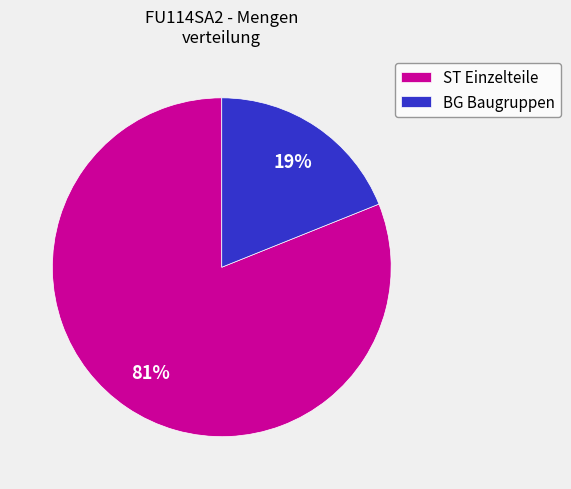

Which slice is the smallest?

BG Baugruppen